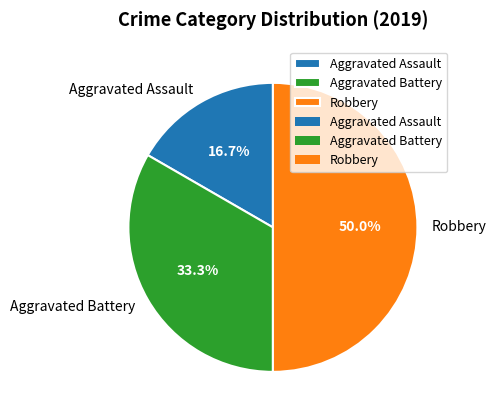

Does Aggravated Assault represent more than half of the total?

No